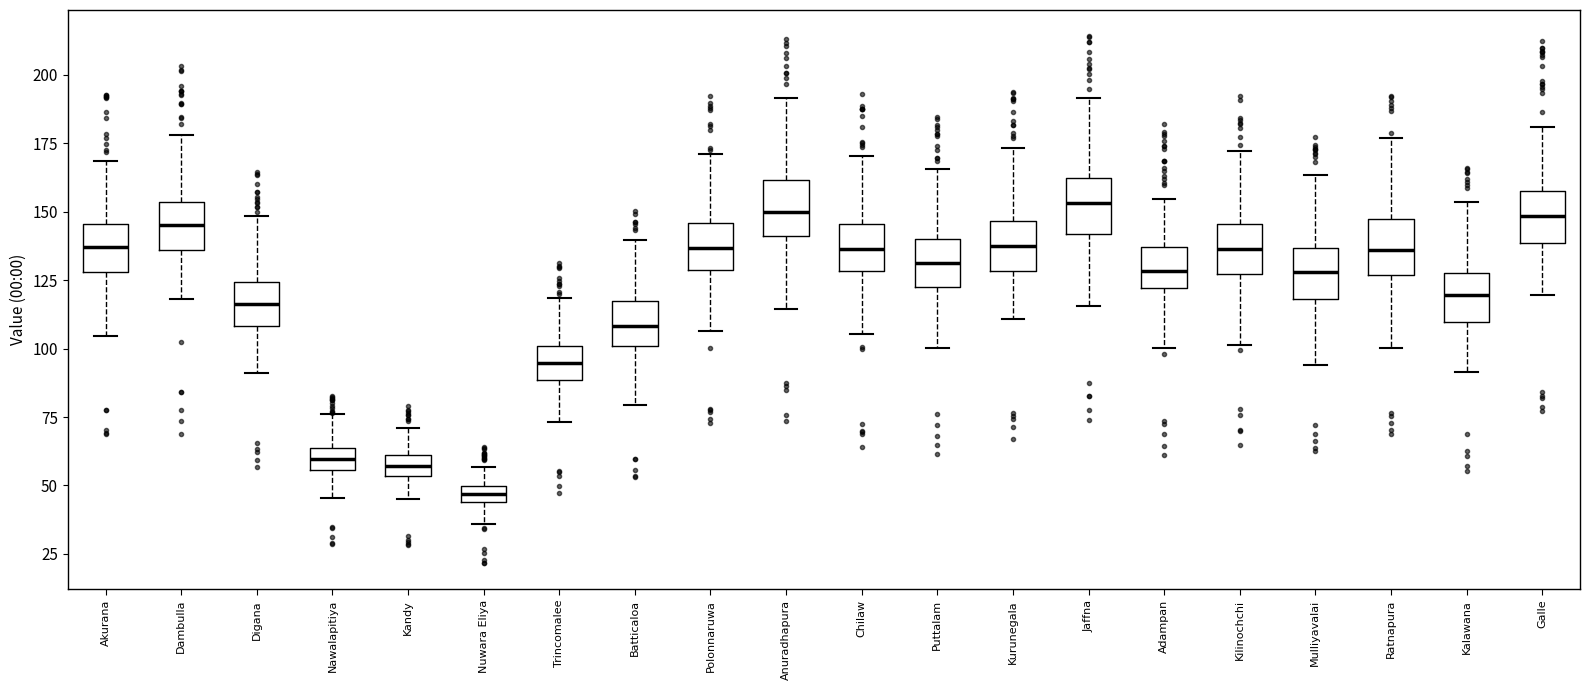

Which box's median line is the lowest?

Nuwara Eliya